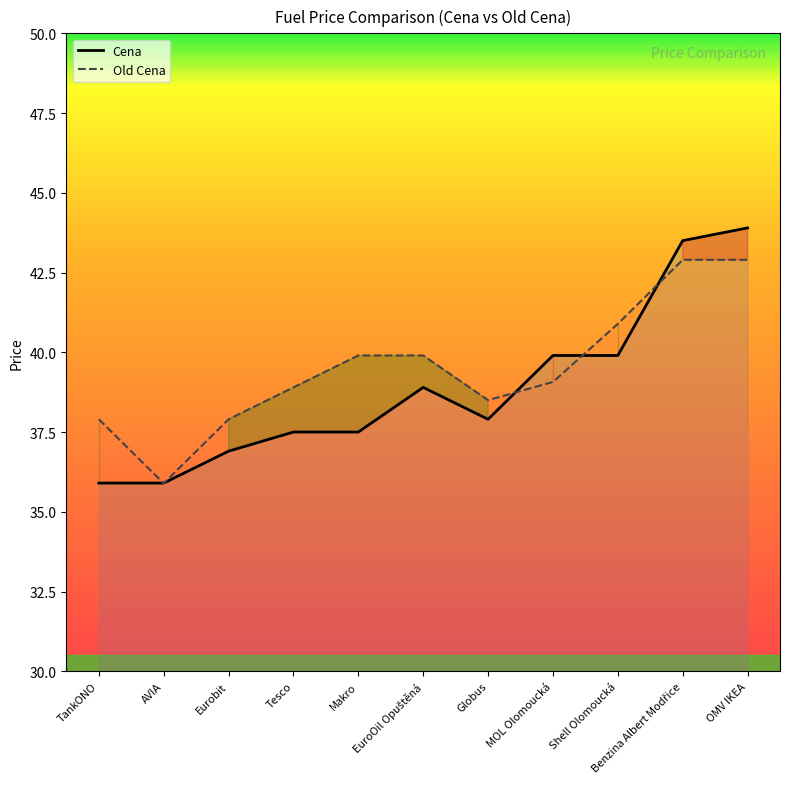

What is the value of the Old Cena point at the 2nd from the left?

35.9